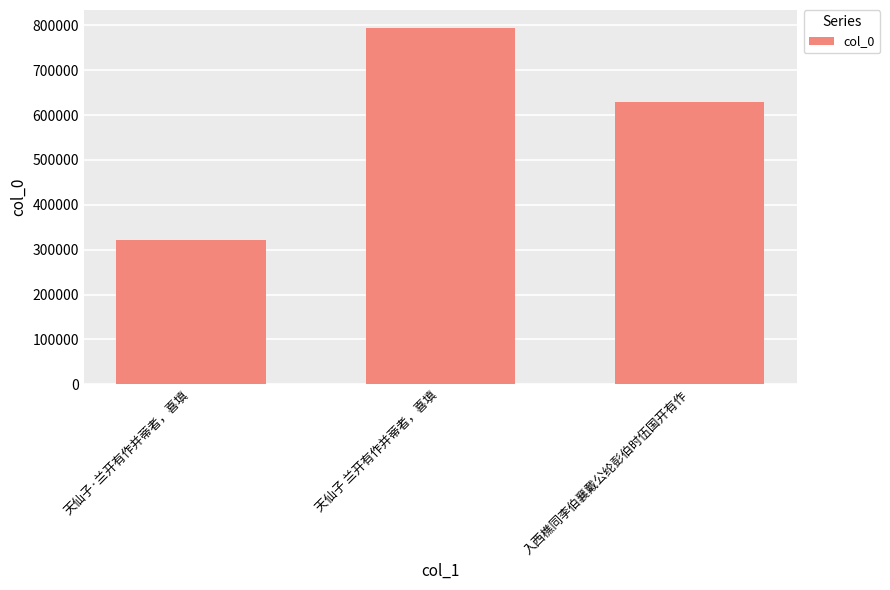

Are the bars grouped side by side (vs. stacked)?

No